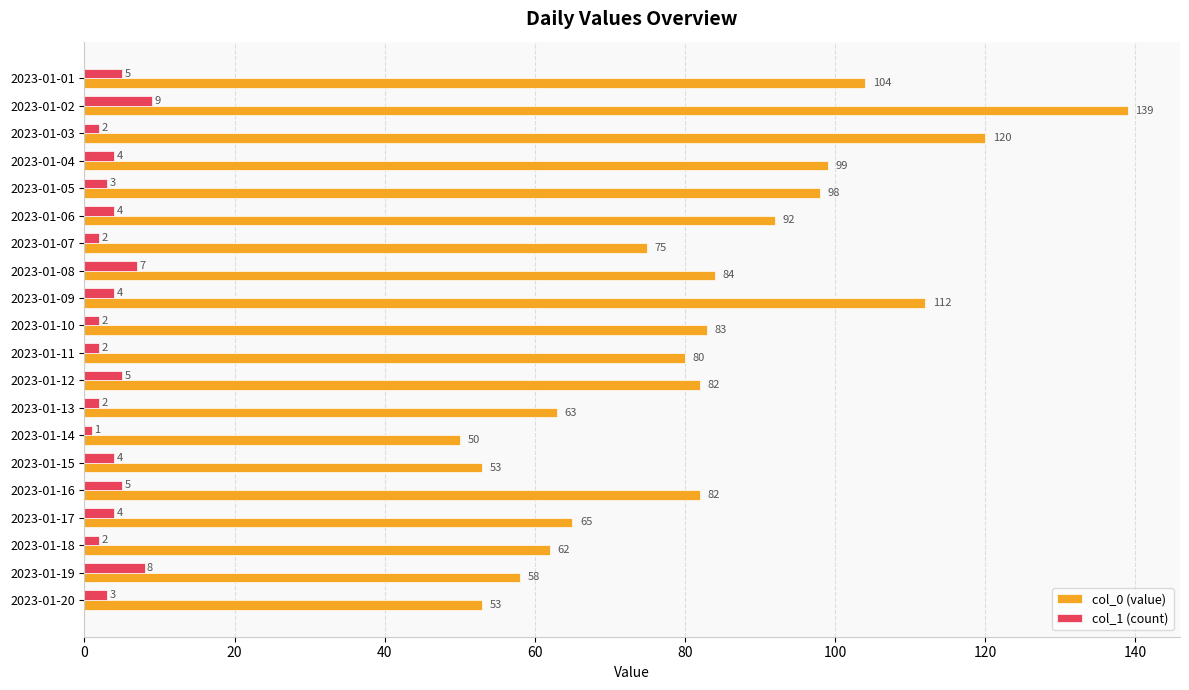

Which series has the largest total across all categories?

col_0 (value)